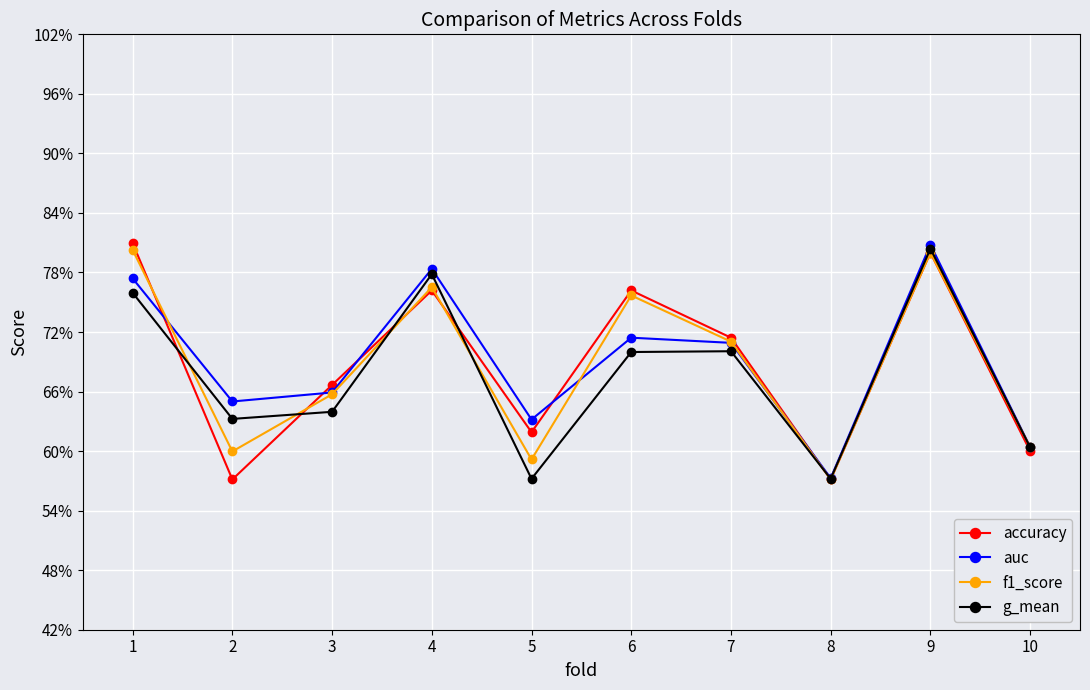

What is the smallest value displayed?

0.6